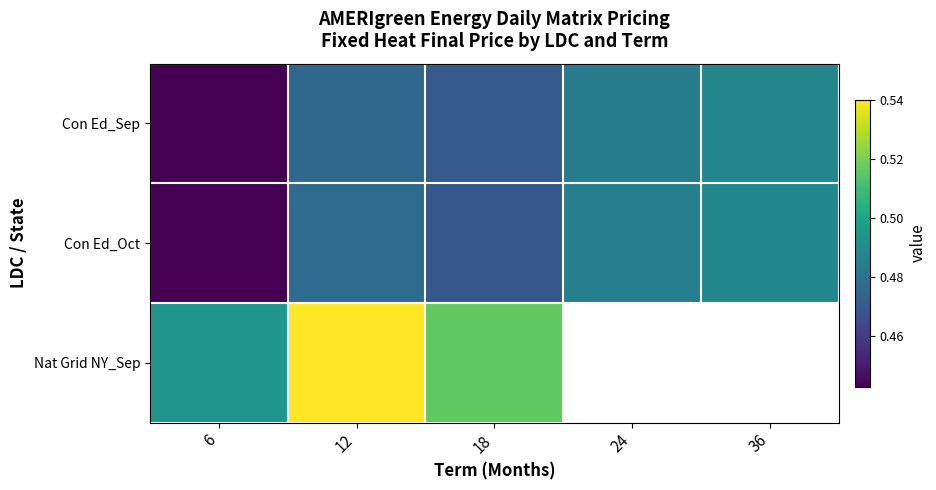

Which series has the widest spread of values?

Nat Grid NY_Sep